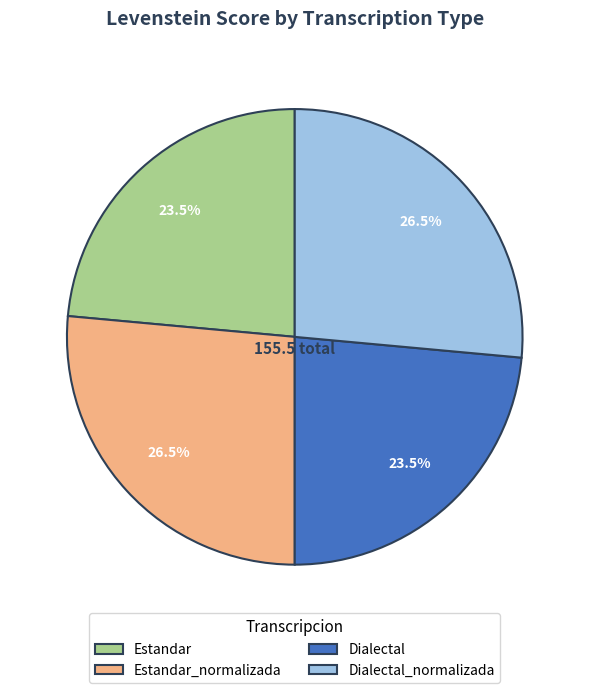

Is the sum of Estandar and Dialectal greater than half?

No